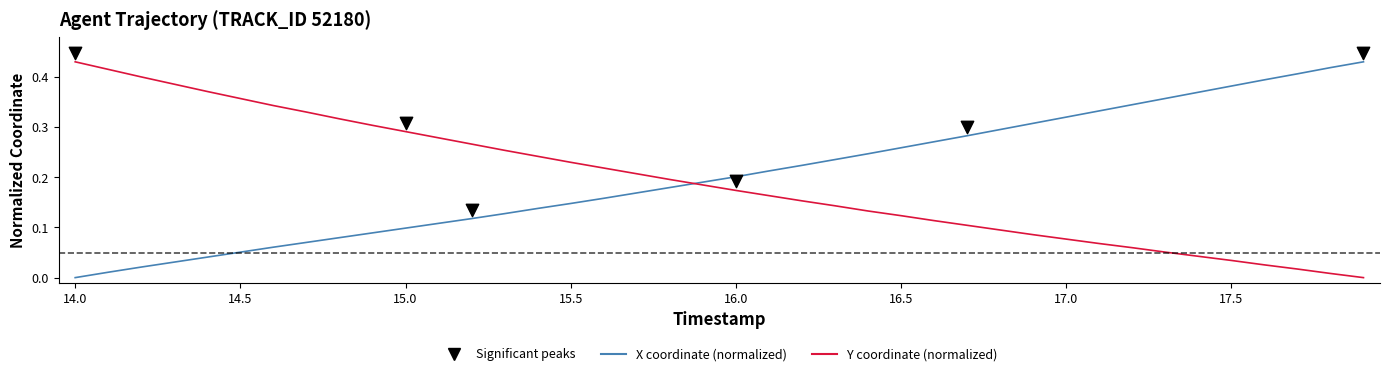

Which series has the largest Y range (max minus min)?

X